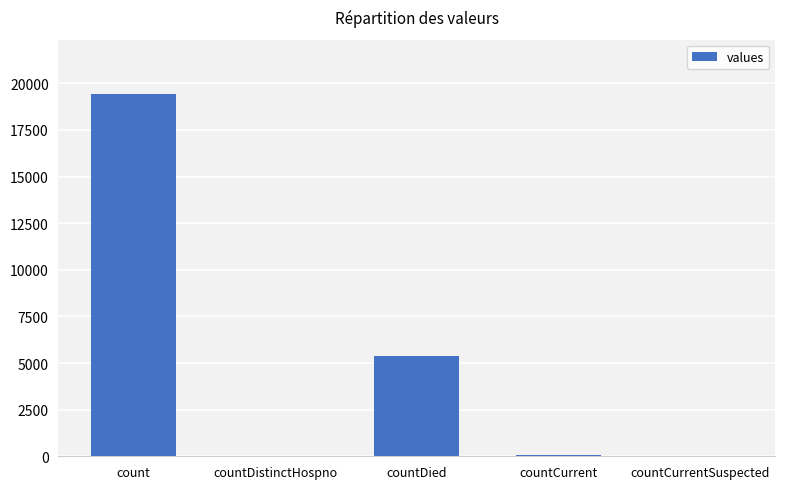

Where does the data first go above 60?

count